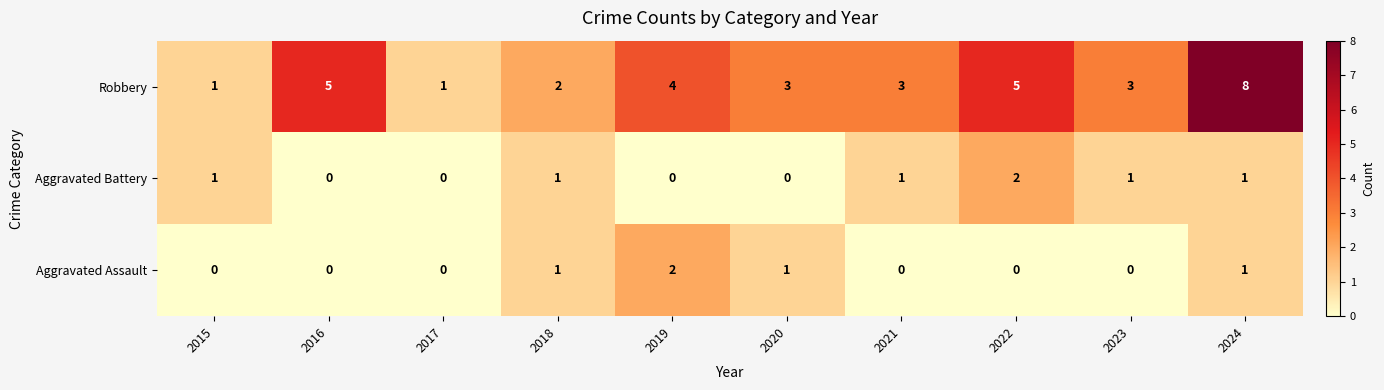

At which category does the chart reach its peak across all series?

2024